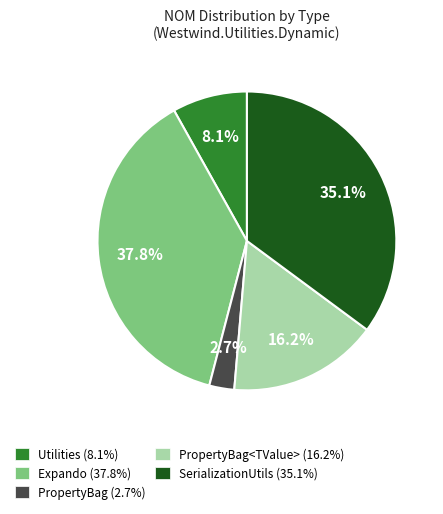

What percentage is NOT represented by Utilities (8.1%)?

91.9%